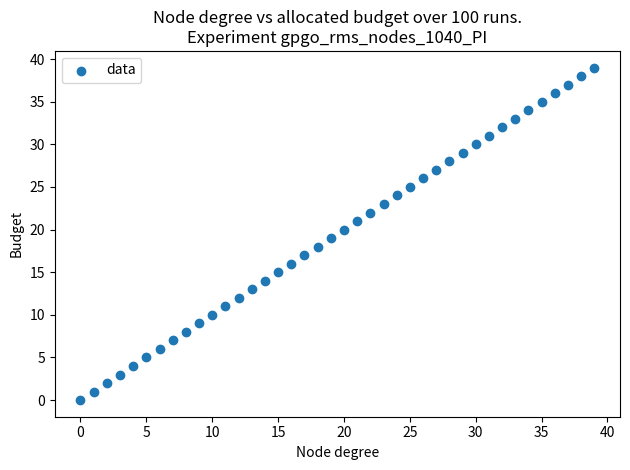

What is the range of Y values (max minus min)?

39